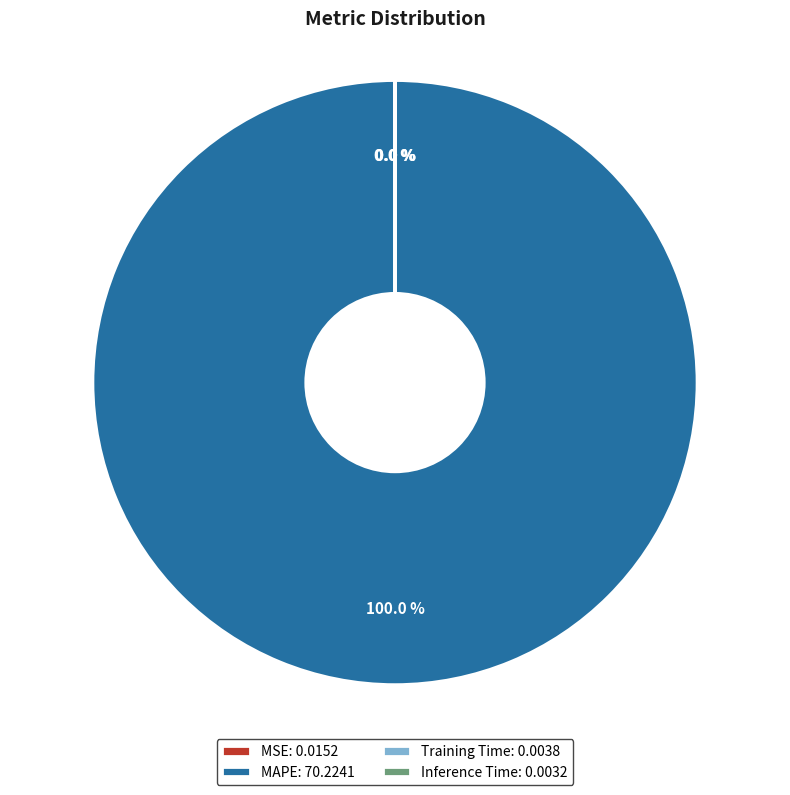

Which category has the biggest portion of the pie?

MAPE: 70.2241